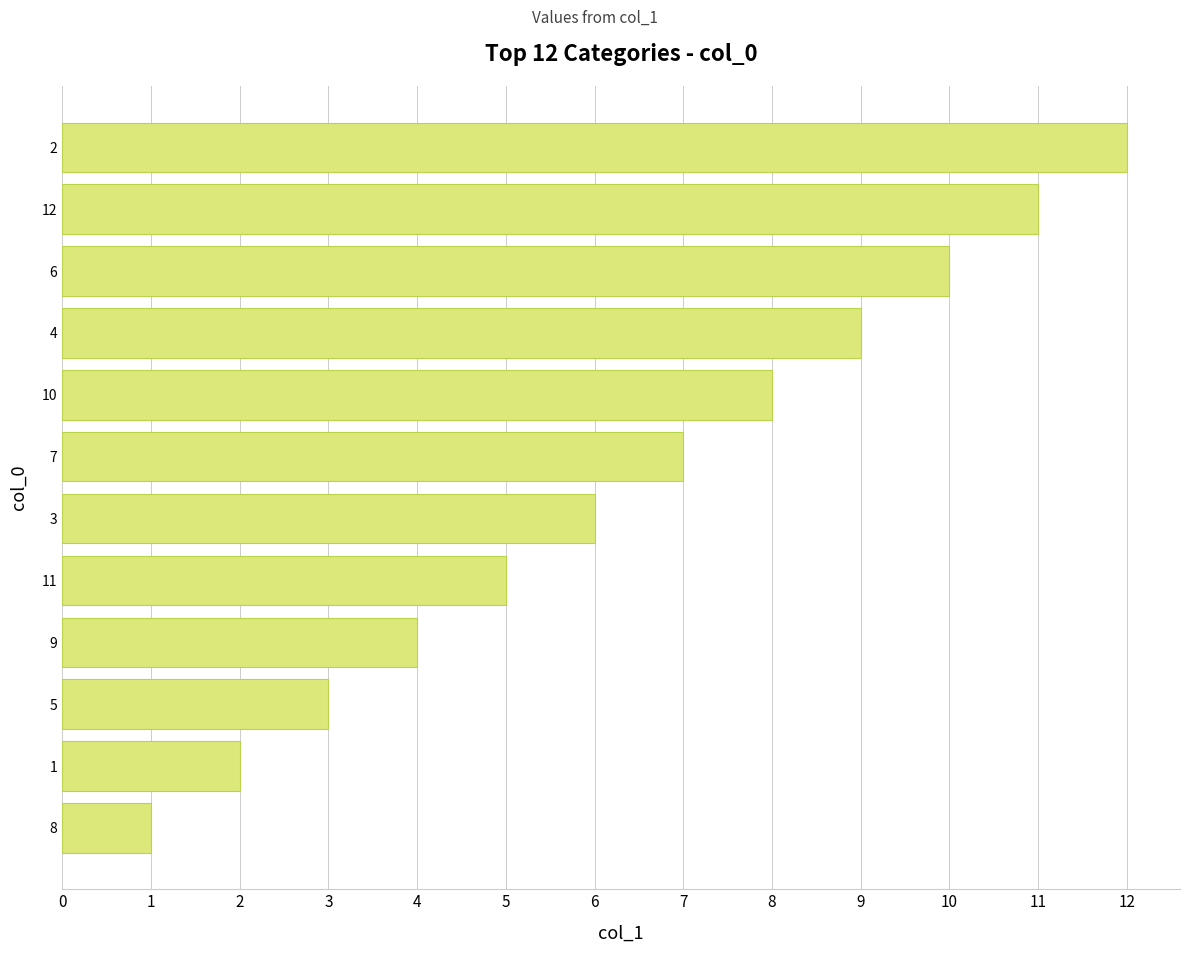

Rank the categories by value from lowest to highest.

8, 1, 5, 9, 11, 3, 7, 10, 4, 6, 12, 2